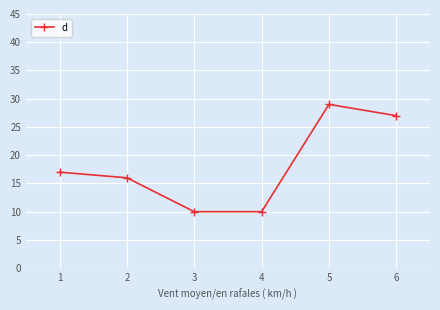

The value at 2 is 6. True or false?

False